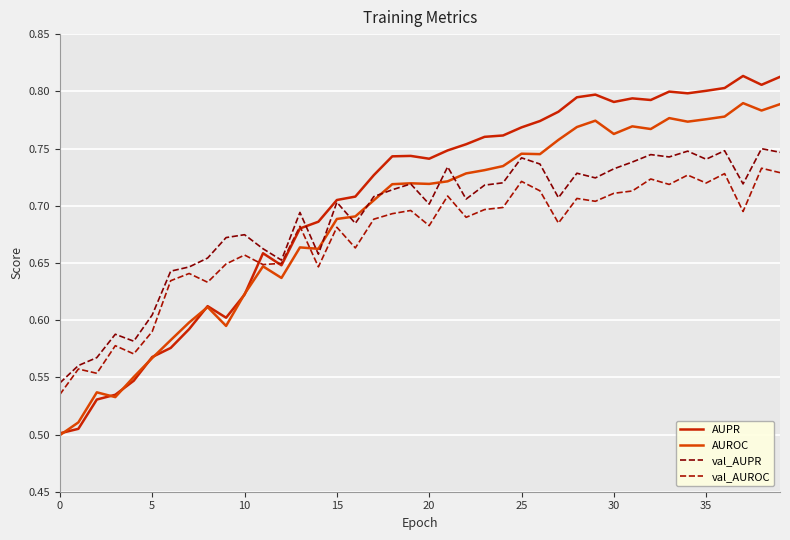

What is the sum of all AUPR values?

28.2